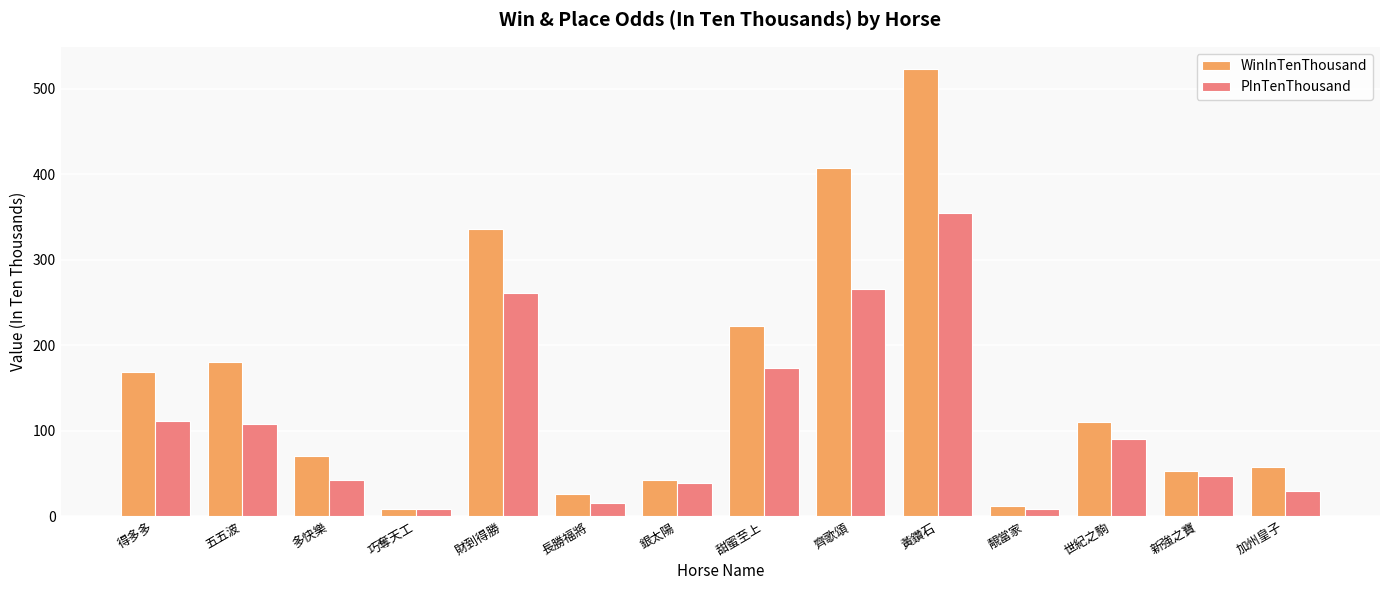

What value does the PInTenThousand series have at 多快樂?

43